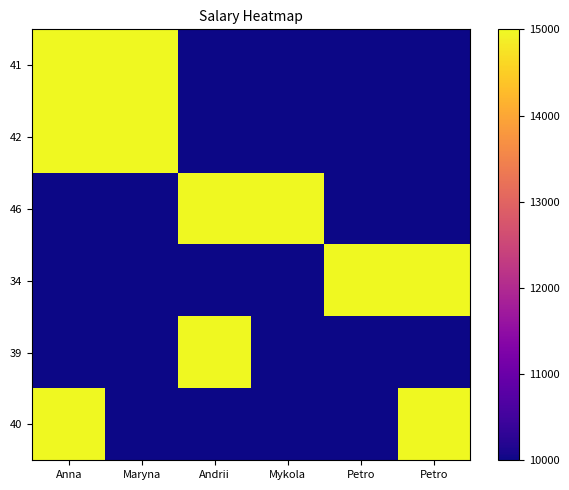

What is the smallest value displayed?

10000